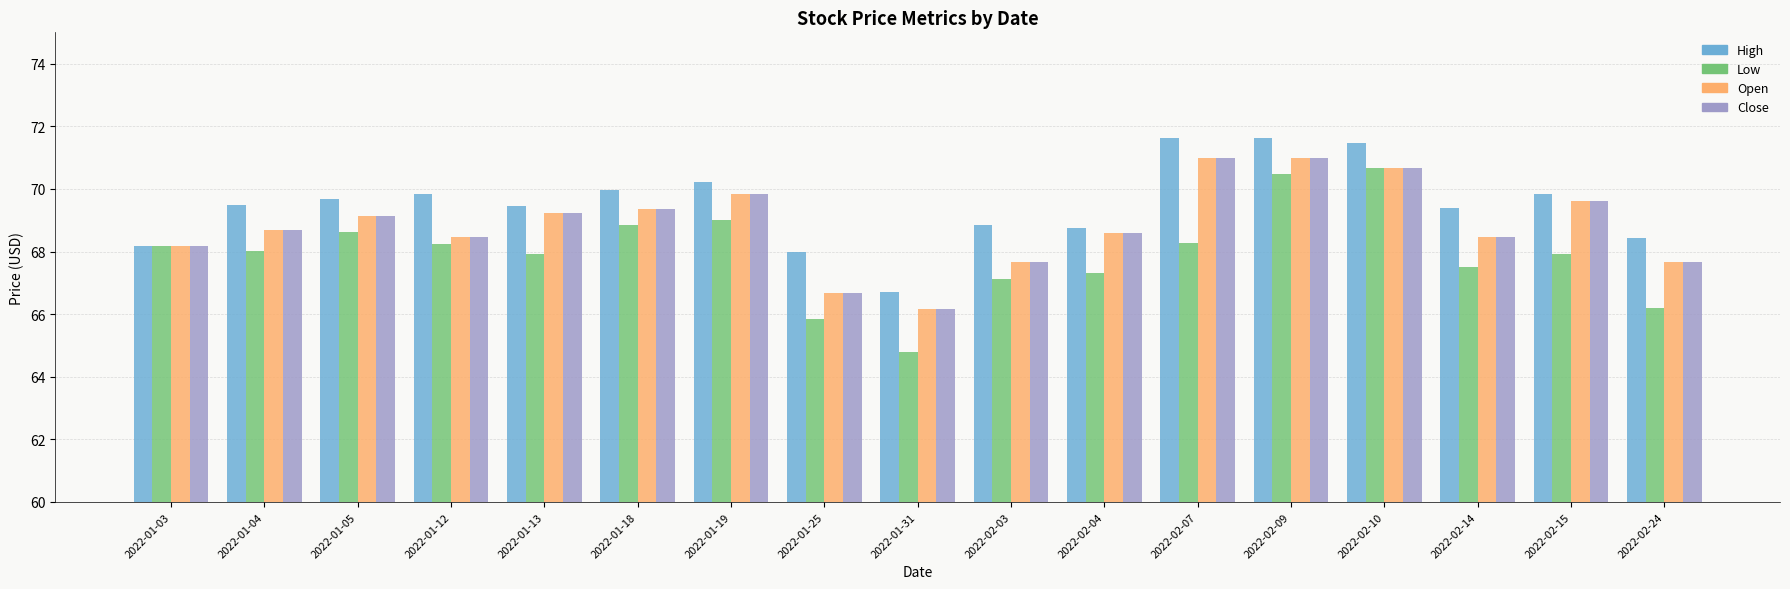

At how many categories does at least one series exceed 66?

17